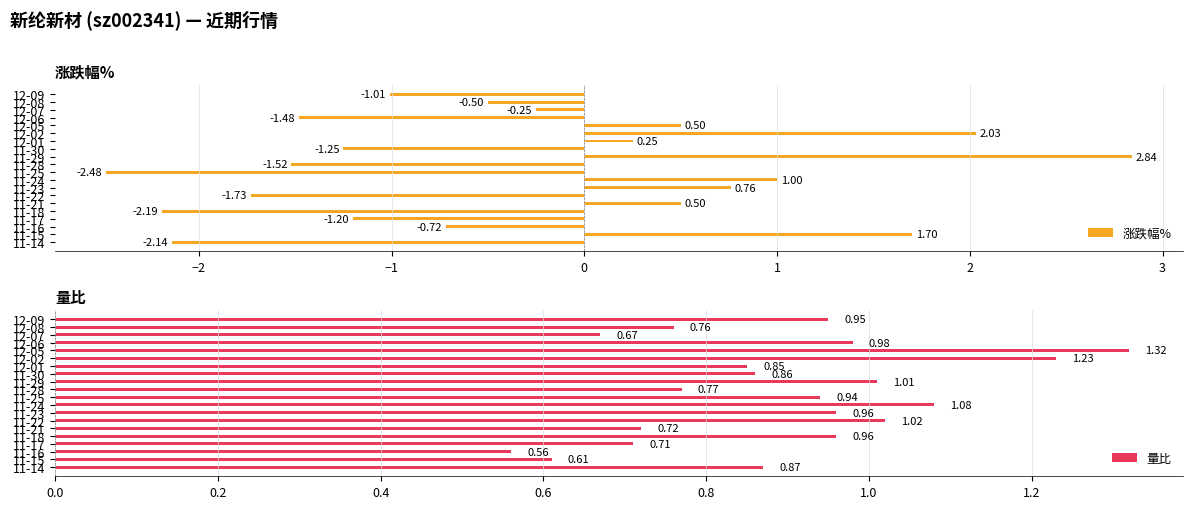

What is the difference between the maximum and minimum values in the 涨跌幅% series?

5.3